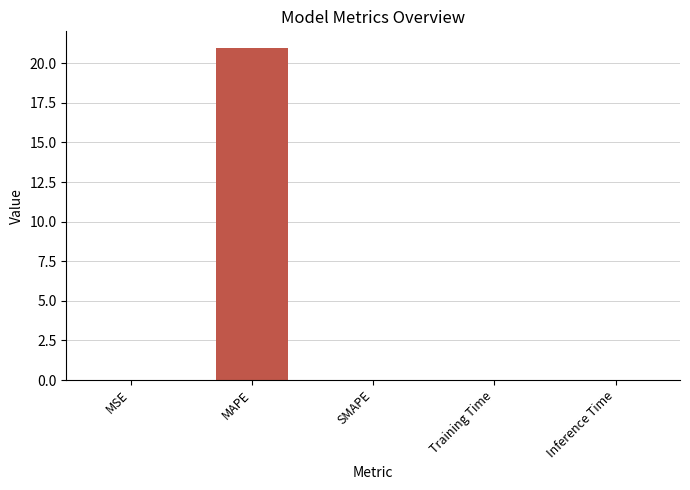

The chart shows a value of 0.0 at SMAPE. True or false?

True